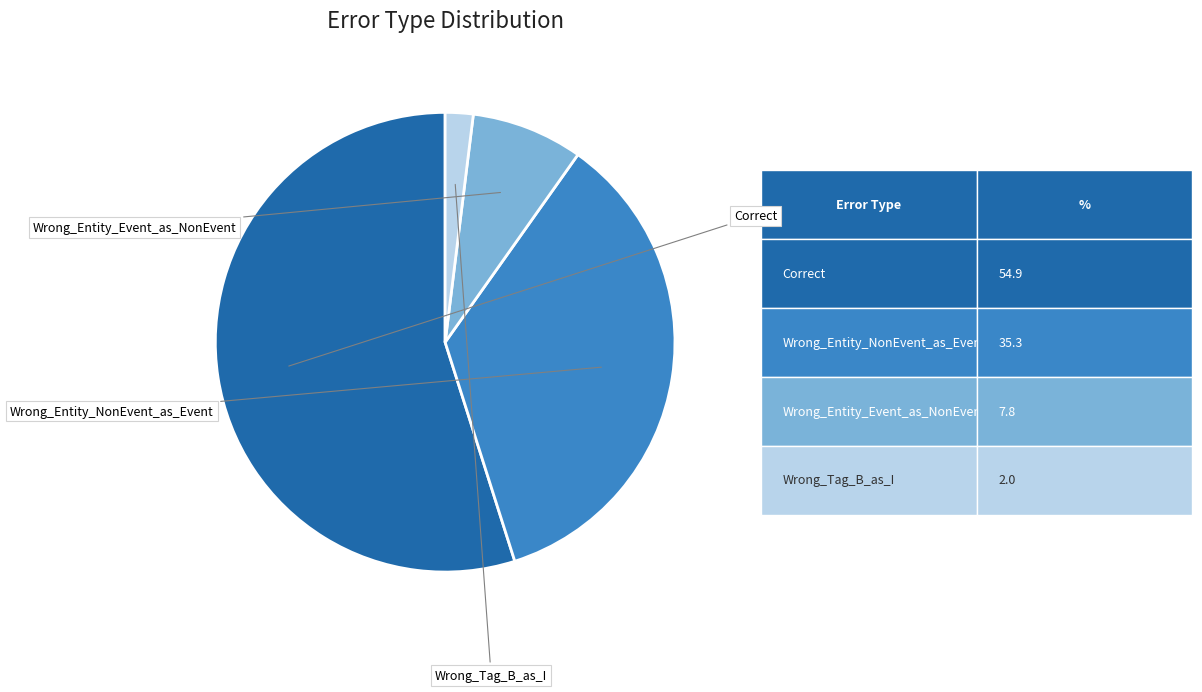

Is there a majority slice in this chart?

Yes